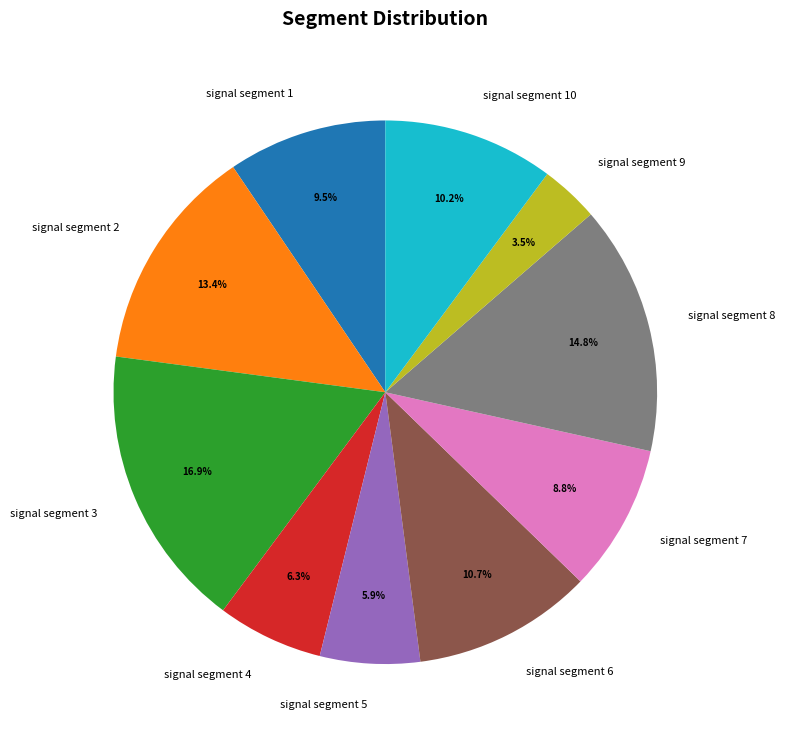

How many slices are in this pie chart?

10